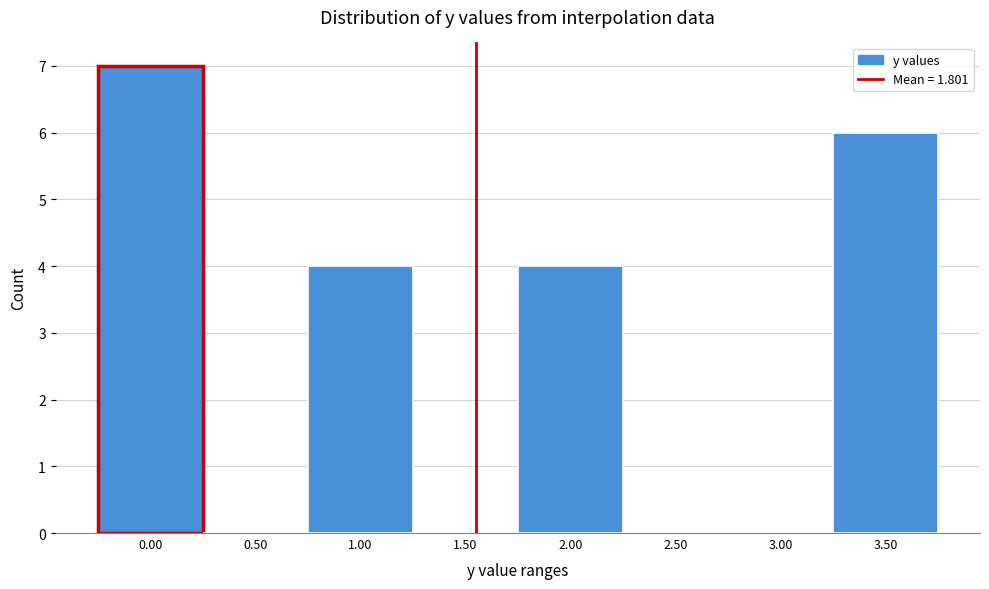

Reading right to left, transcribe all the data shown in this chart.

3.50=6	3.00=0	2.50=0	2.00=4	1.50=0	1.00=4	0.50=0	0.00=7